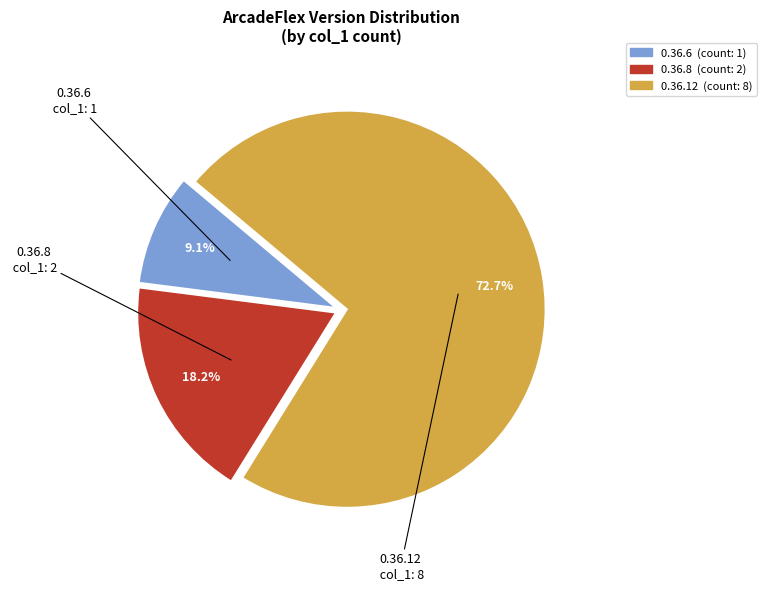

Is the sum of 0.36.6 and 0.36.8 greater than half?

No